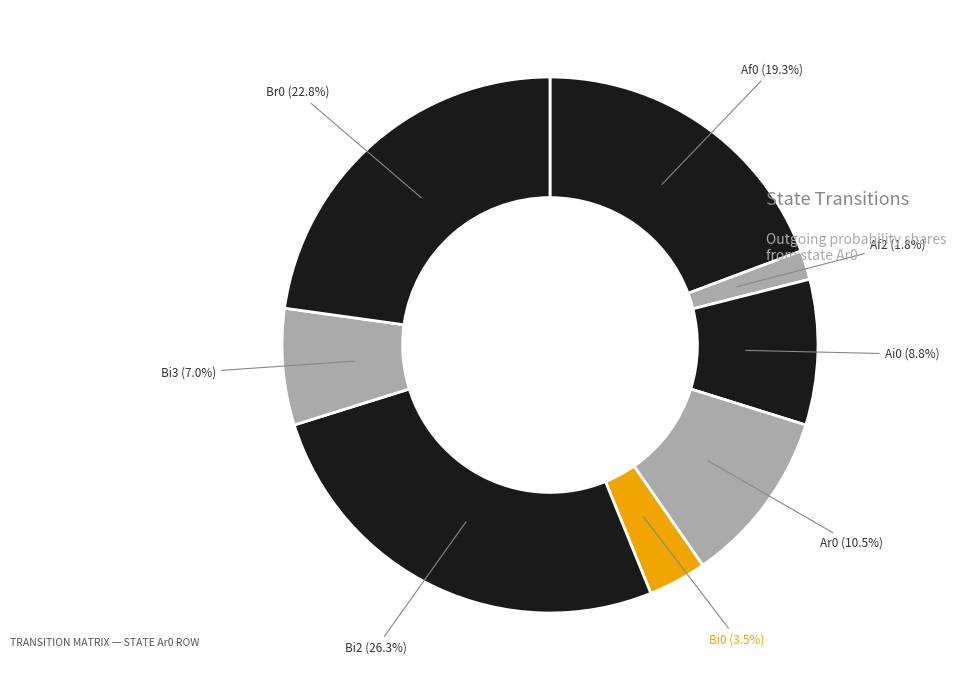

What percentage is NOT represented by Af2?

98.2%